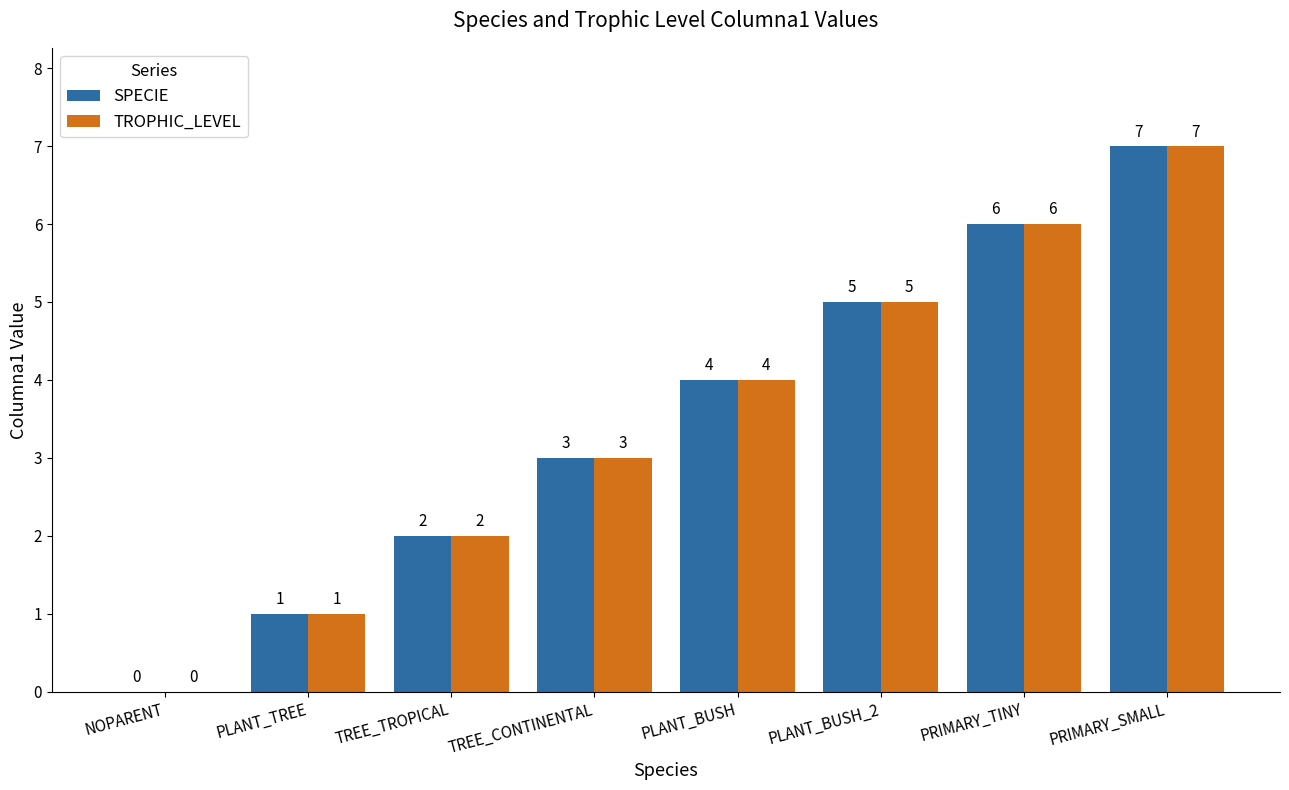

At which category is the sum across all series the highest?

PRIMARY_SMALL